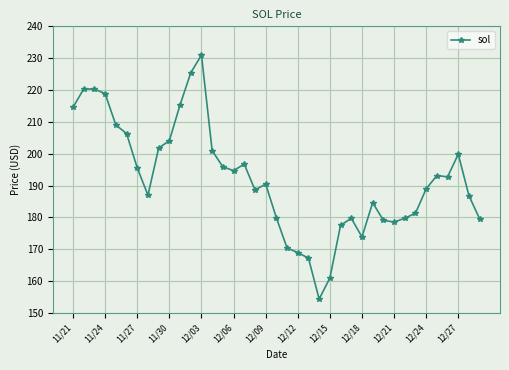

What is the greatest value displayed?

231.0